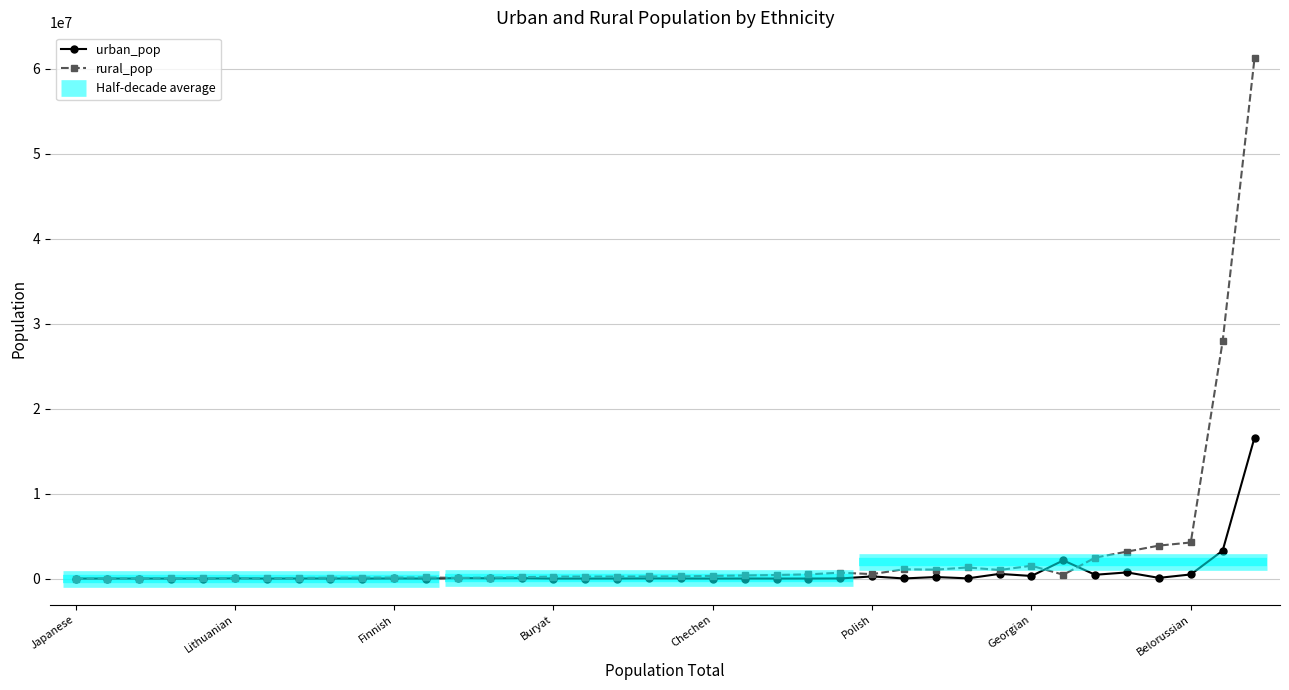

What is the difference between the second highest and minimum values in the urban_pop series?

3286874